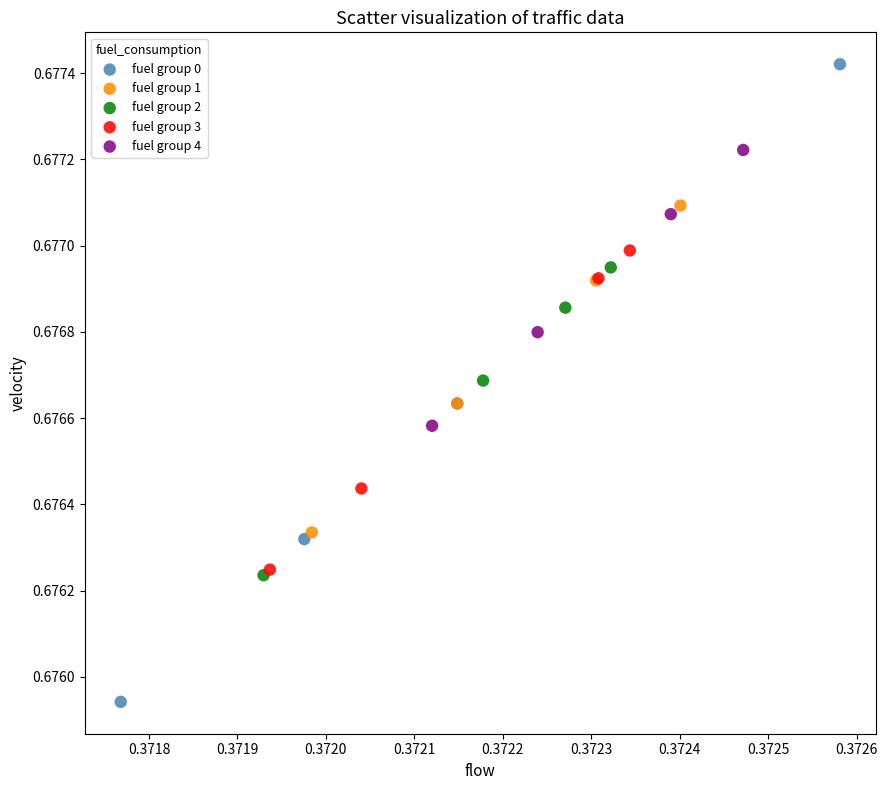

Which series reaches the maximum Y coordinate?

fuel group 0